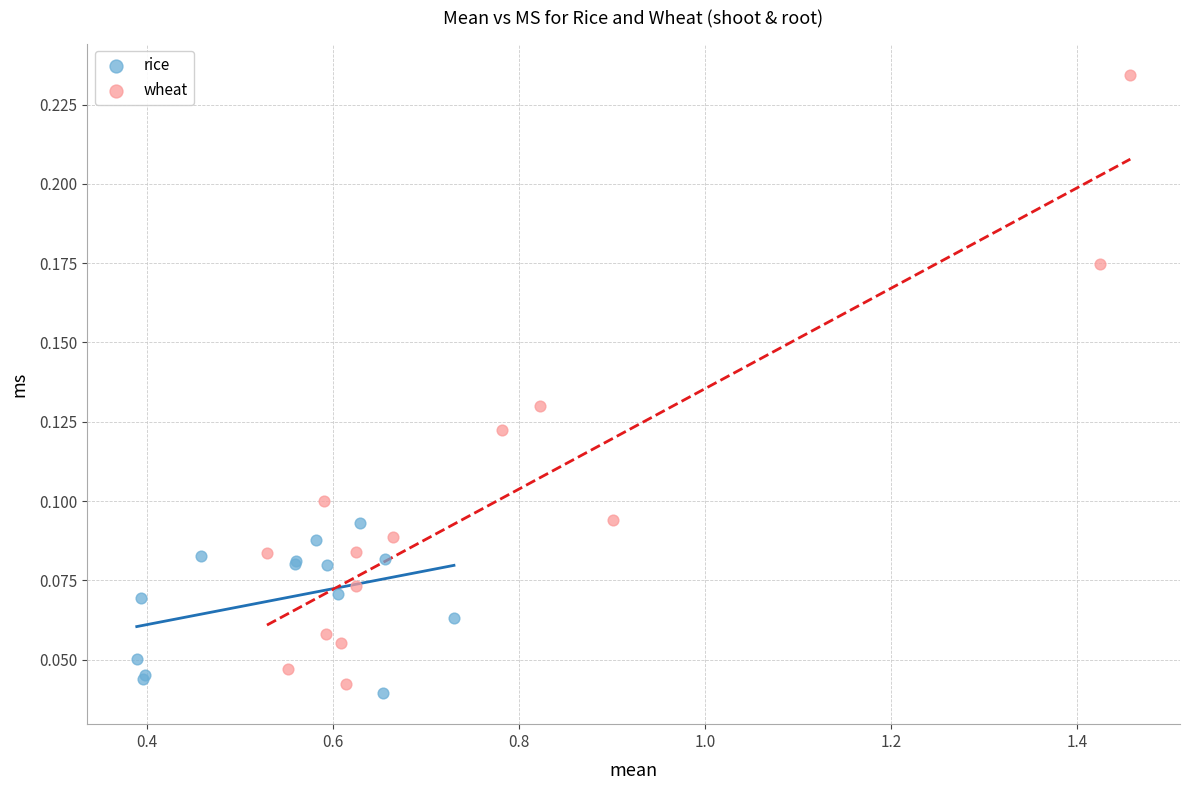

Which series has the widest spread of Y values?

wheat